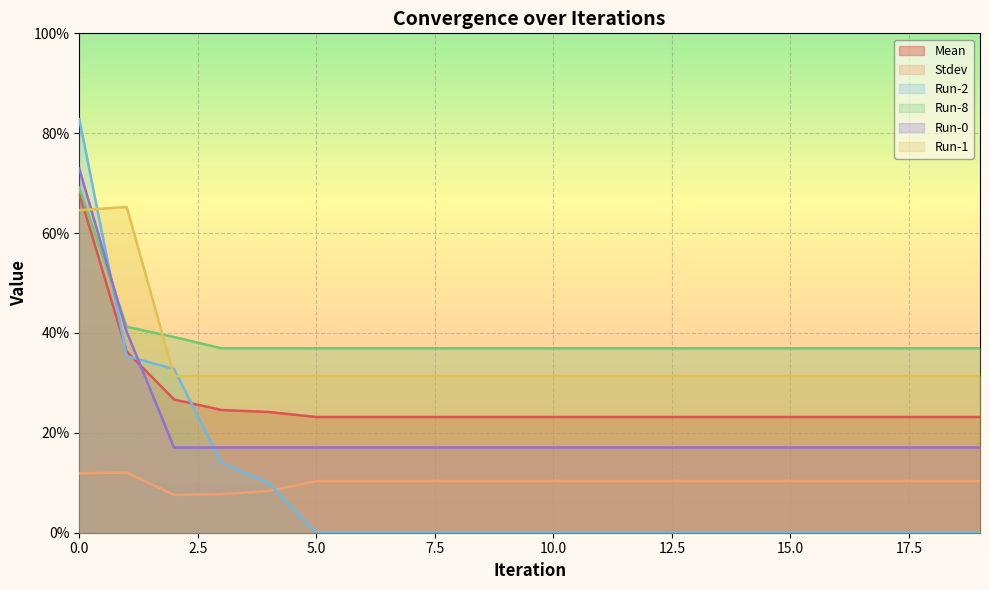

What are all the series names shown in the legend?

Mean, Stdev, Run-2, Run-8, Run-0, Run-1